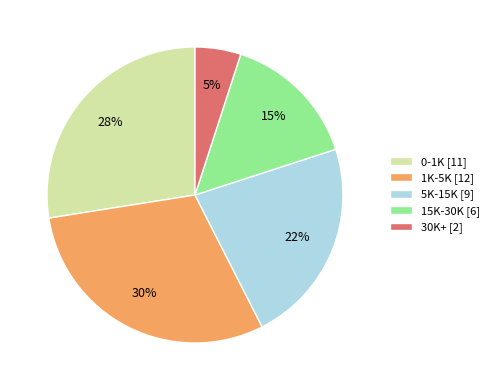

Is it true that 15K-30K [6] is 27% of the pie?

False